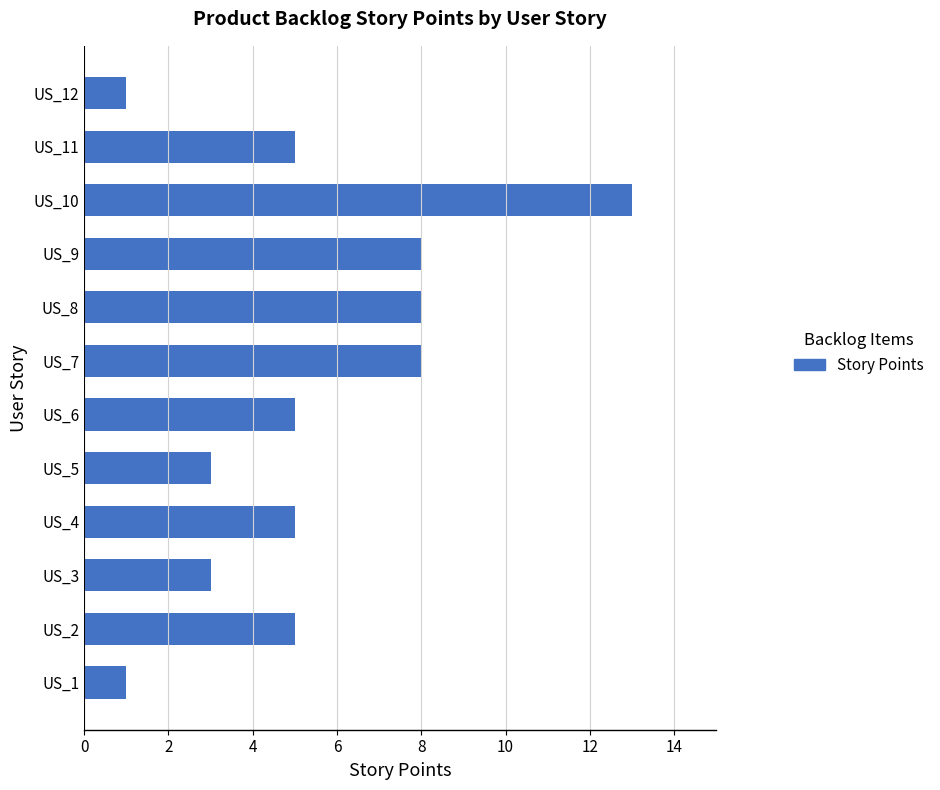

What is the change in value from US_5 to US_9?

+5